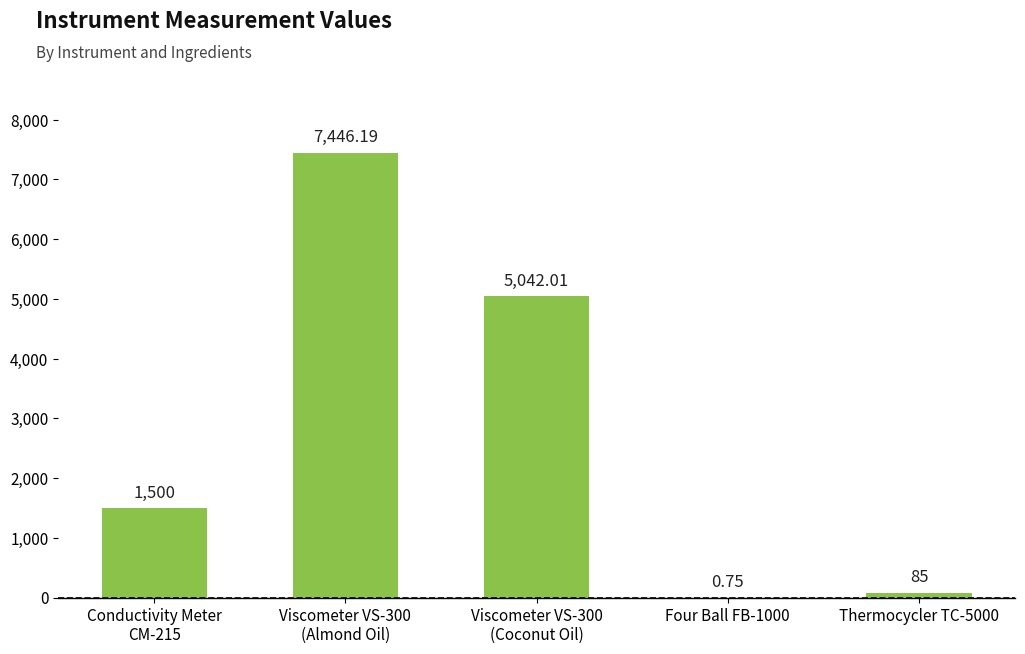

What is the sum of all values?

14074.0